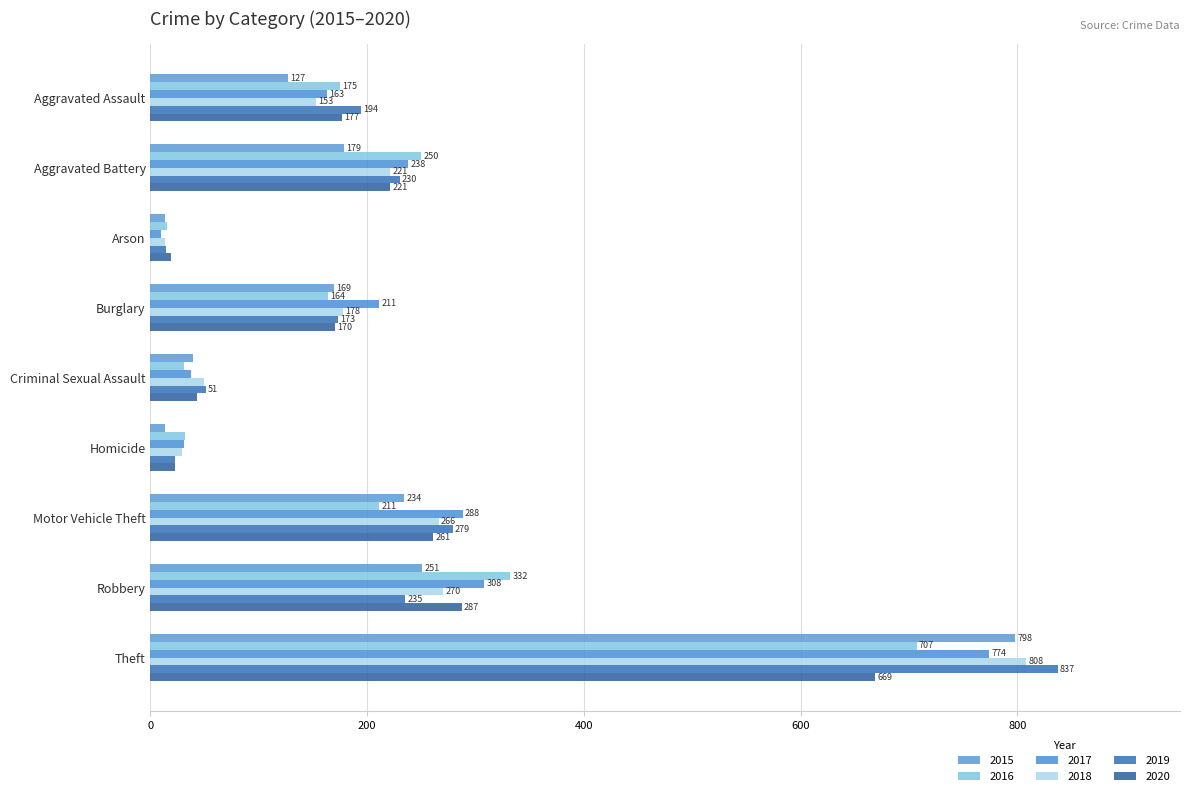

Is the value of 2019 at Aggravated Battery greater than the value of 2017 at Burglary?

Yes